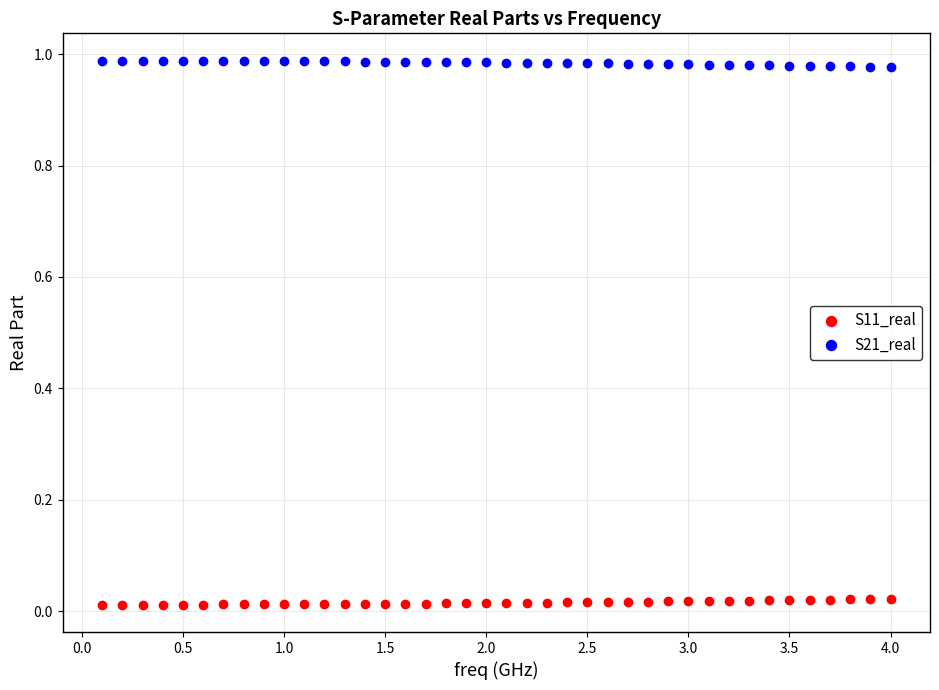

What are all the series names shown in the legend?

S11_real, S21_real